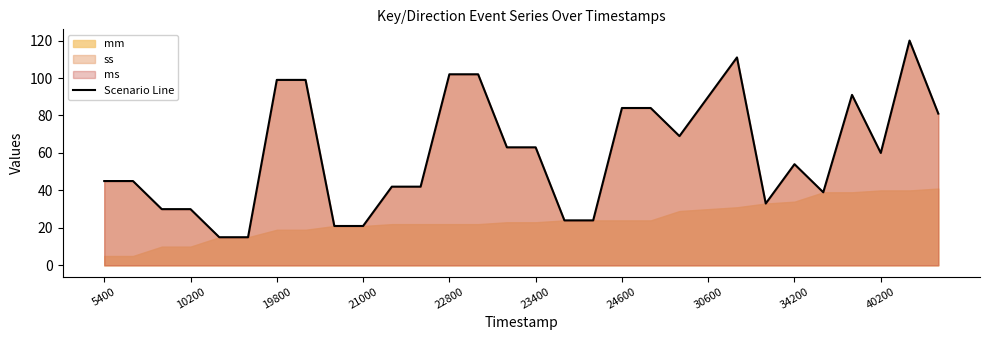

True or false: Scenario Line has a value of 21 at 40200.

False